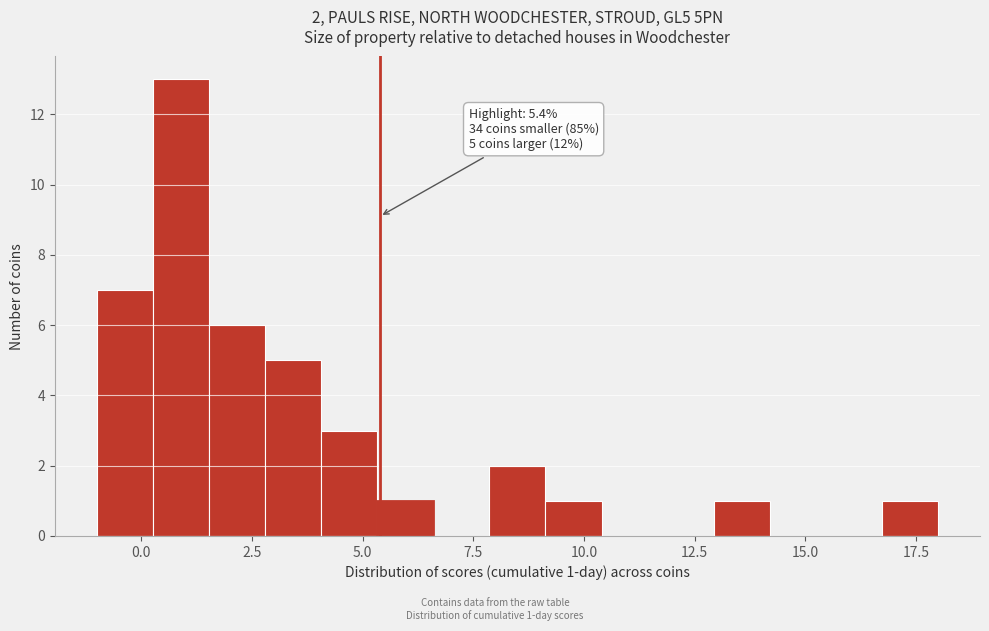

Read against the x-axis, roughly where is the centre of the tallest bar?

1.0